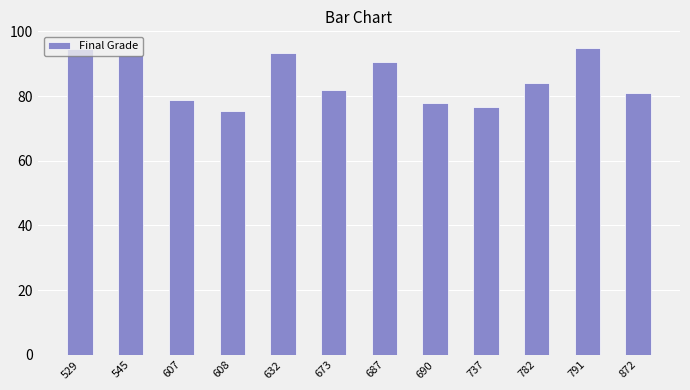

At which label is the value closest to 85?

782